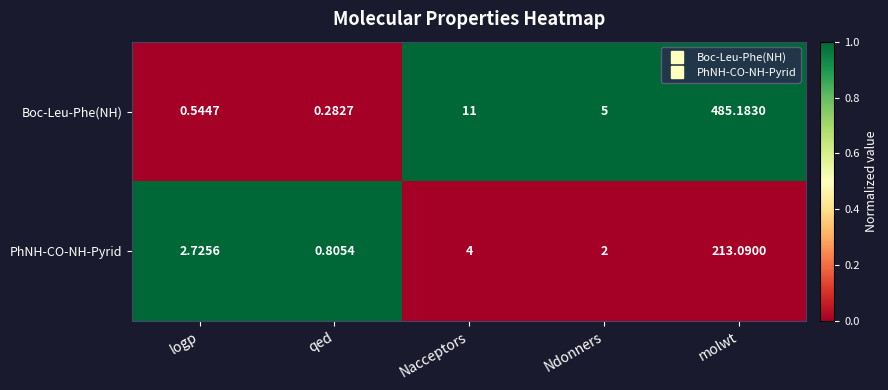

What is the total value across all series at Nacceptors?

15.0